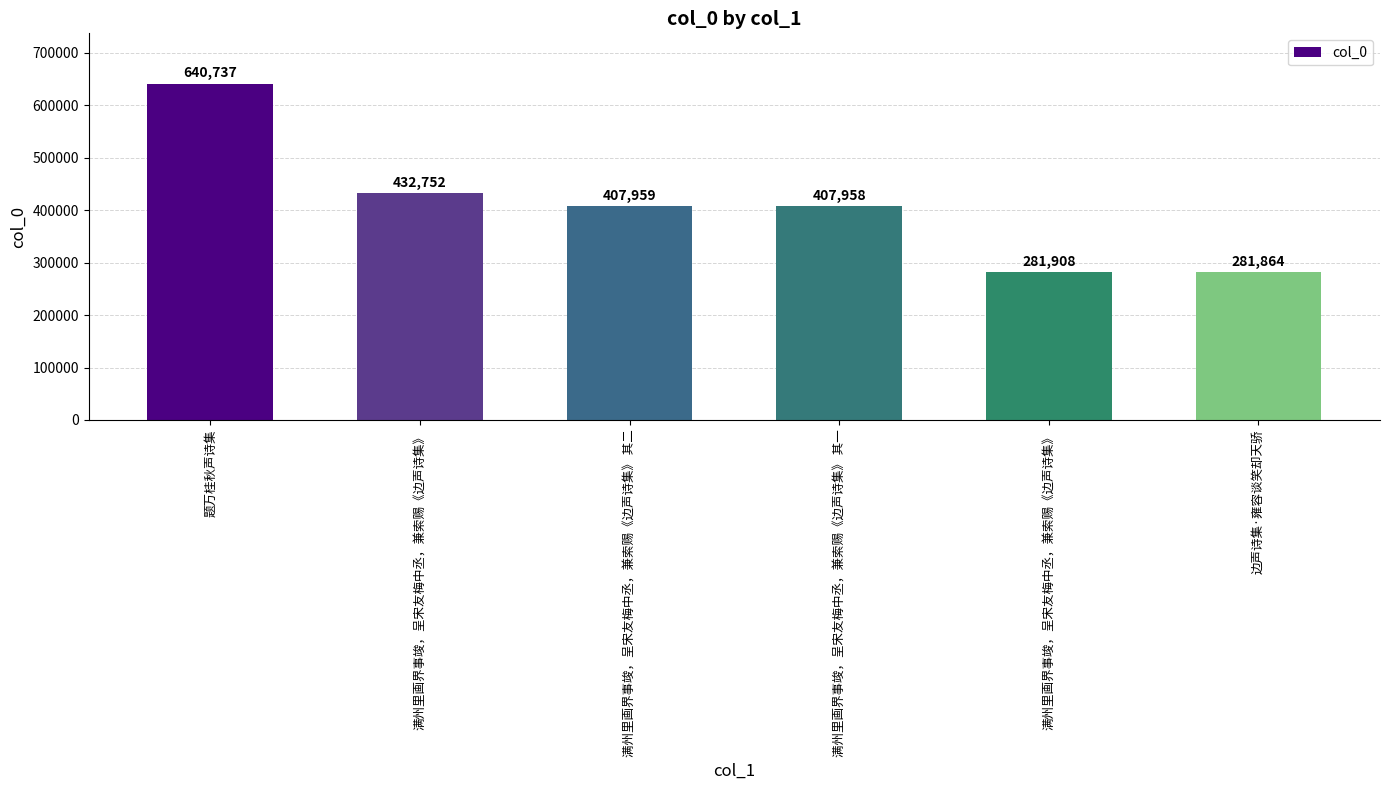

What is the sum of the values at 题万桂秋声诗集 and 满州里画界事竣，呈宋友梅中丞，兼索赐《边声诗集》?

1073489